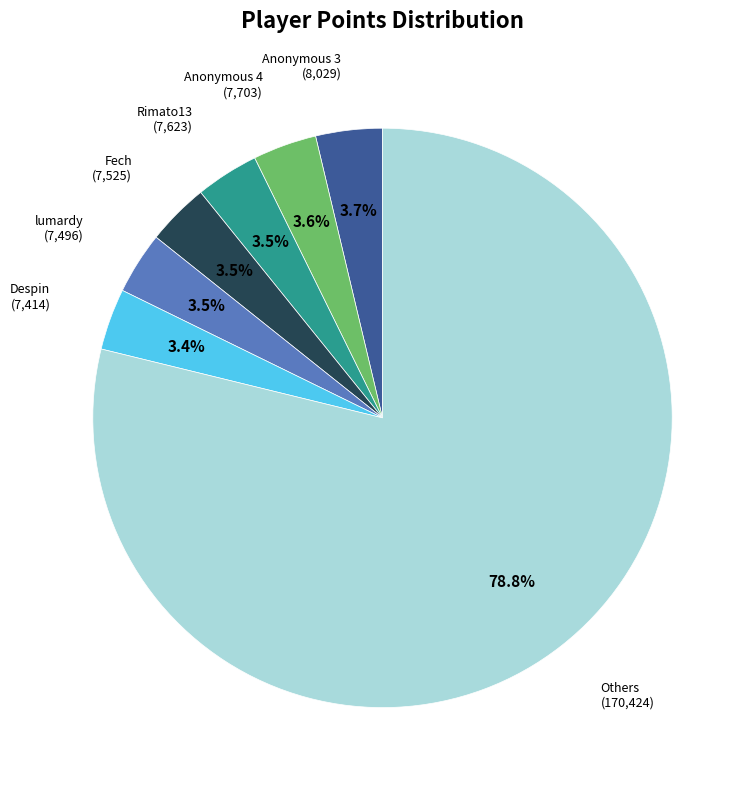

Does Fech account for over 50% of the chart?

No